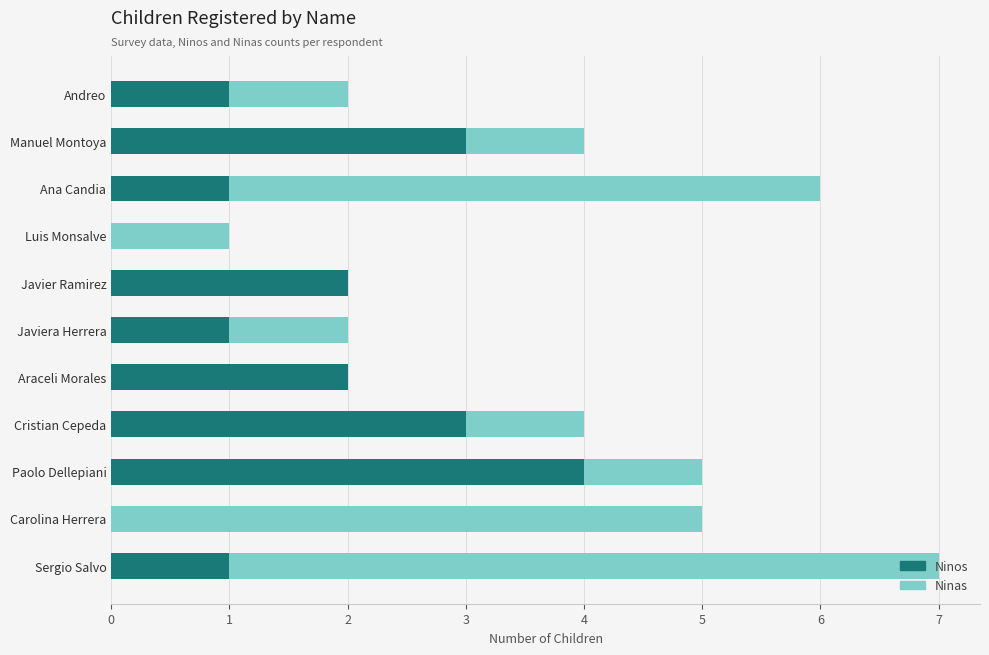

The Ninos series shows 1 at Javier Ramirez. True or false?

False